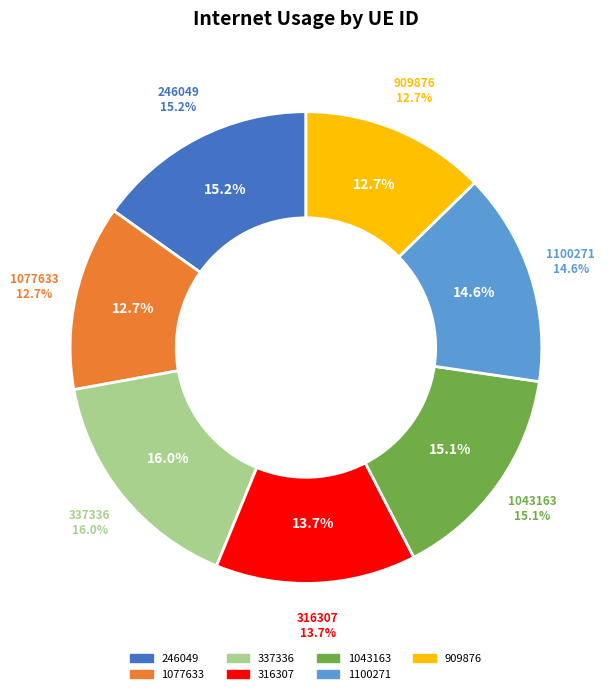

Combined, what portion of the pie is 1043163 and 337336?

31.1%